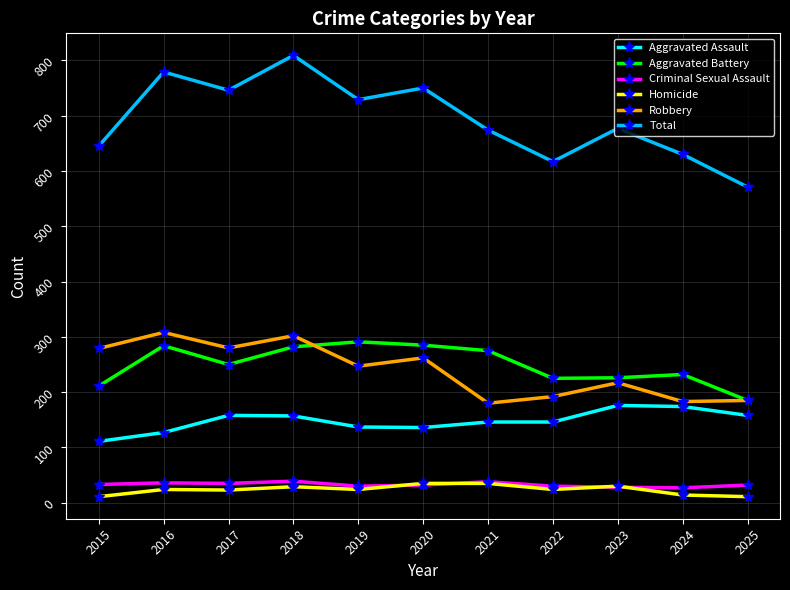

In Aggravated Battery, how many points are higher than both neighbors (excluding endpoints)?

3